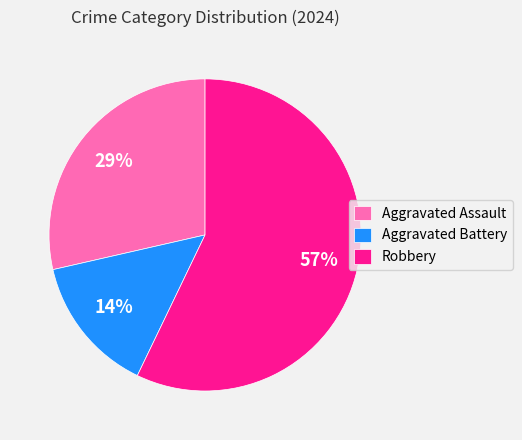

Is Robbery the majority of the pie?

Yes